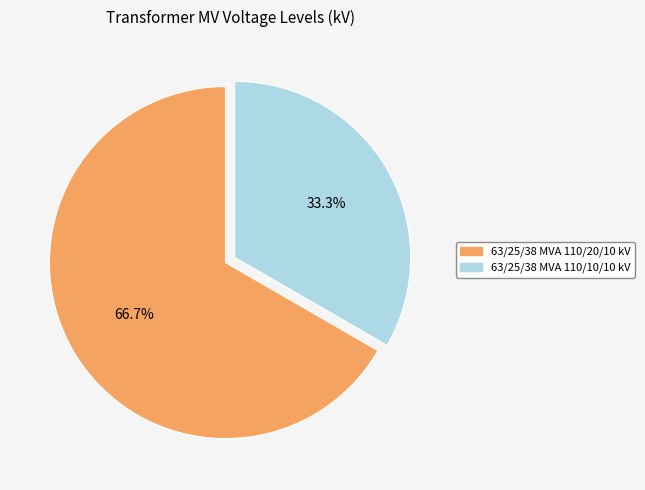

Combined, what portion of the pie is 63/25/38 MVA 110/10/10 kV and 63/25/38 MVA 110/20/10 kV?

100.0%